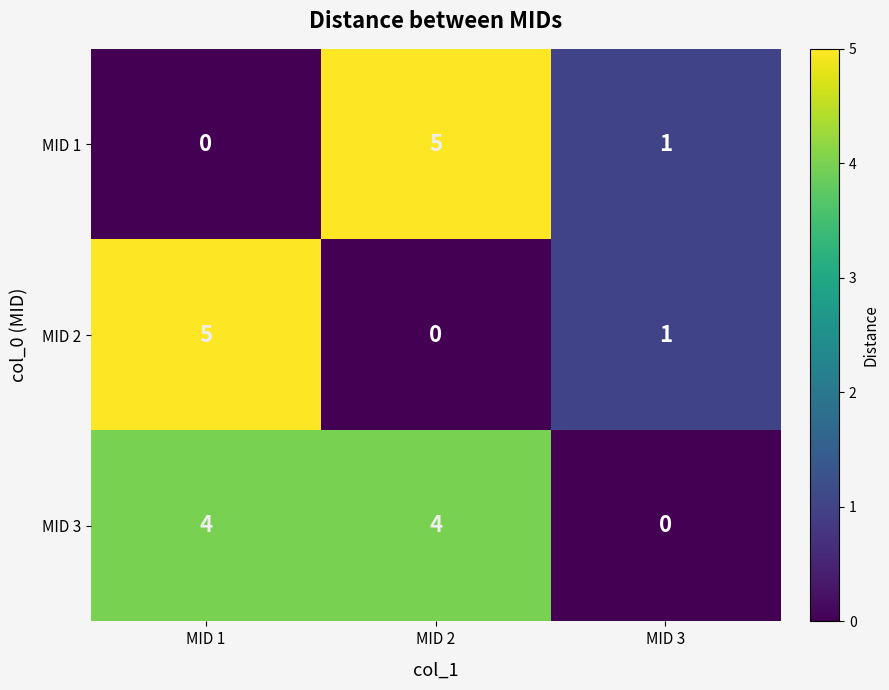

At MID 2, list the series in order from smallest to largest.

MID 2, MID 3, MID 1